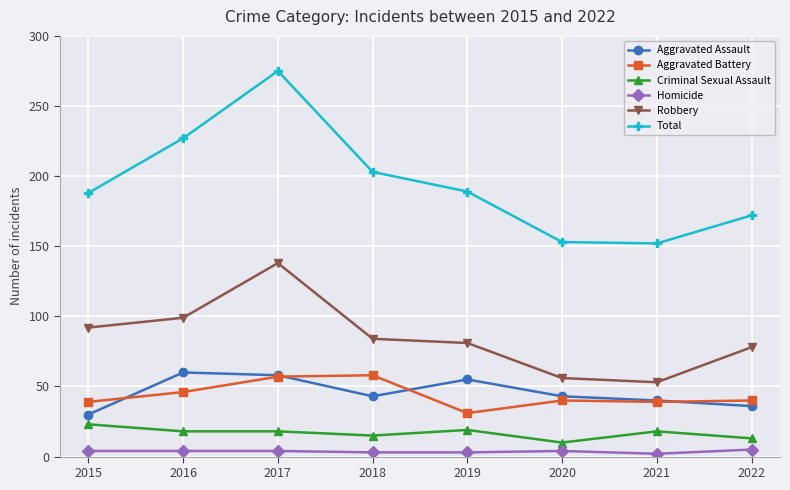

The Total series shows 484 at 2017. True or false?

False